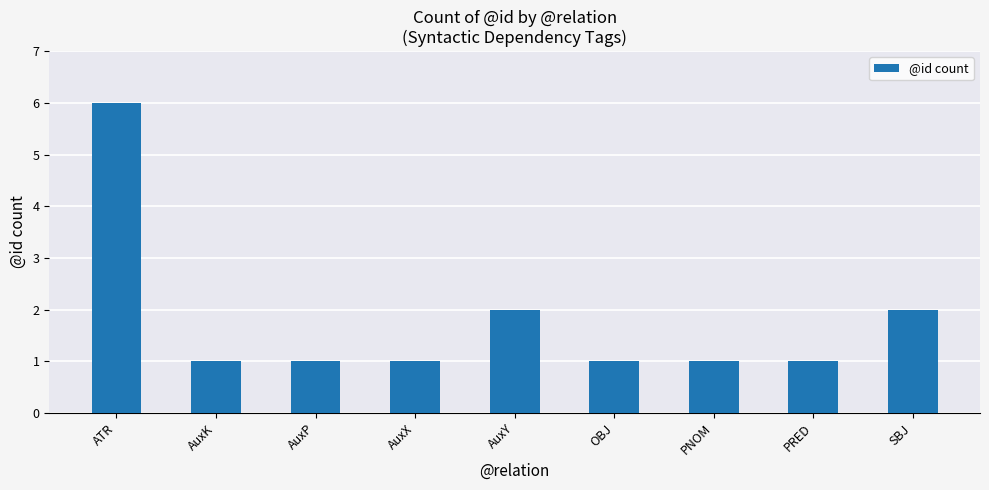

Does the chart contain stacked bars?

No